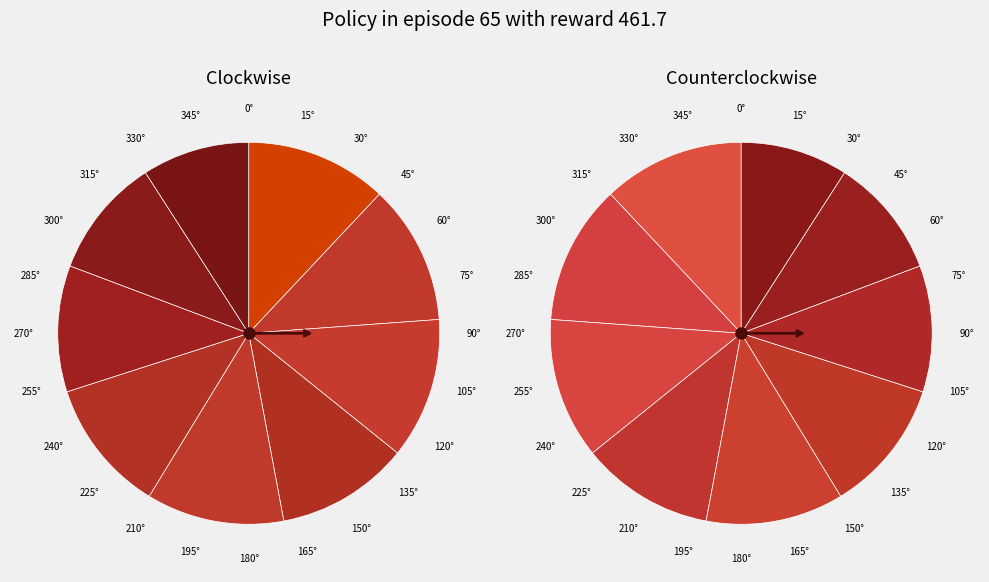

To the nearest percent, what percentage of the pie is Row 2?

12%